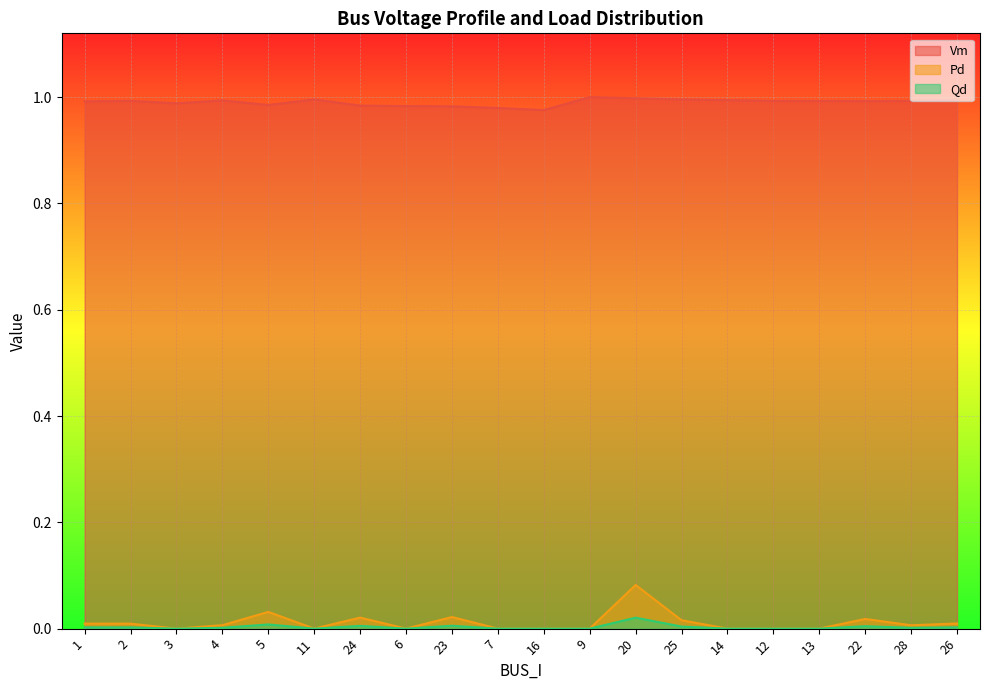

Reading right to left, list all the values displayed in this chart.

Vm: 1.0	1.0	1.0	1.0	1.0	1.0	1.0	1.0	1.0	1.0	1.0	1.0	1.0	1.0	1.0	1.0	1.0	1.0	1.0	1.0
Pd: 0.0	0.0	0.0	0.0	0.0	0.0	0.0	0.1	0.0	0.0	0.0	0.0	0.0	0.0	0.0	0.0	0.0	0.0	0.0	0.0
Qd: 0.0	0.0	0.0	0.0	0.0	0.0	0.0	0.0	0.0	0.0	0.0	0.0	0.0	0.0	0.0	0.0	0.0	0.0	0.0	0.0